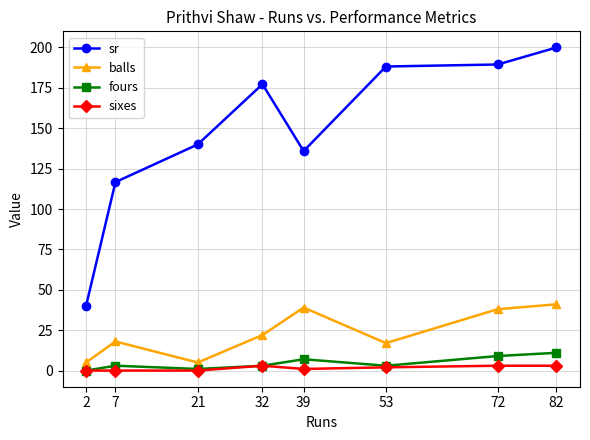

Between 7 and 82, which series saw the biggest shift?

sr